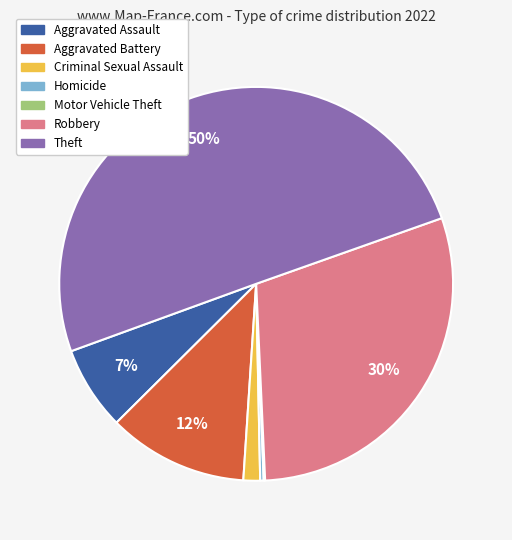

Which slice is the largest?

Theft